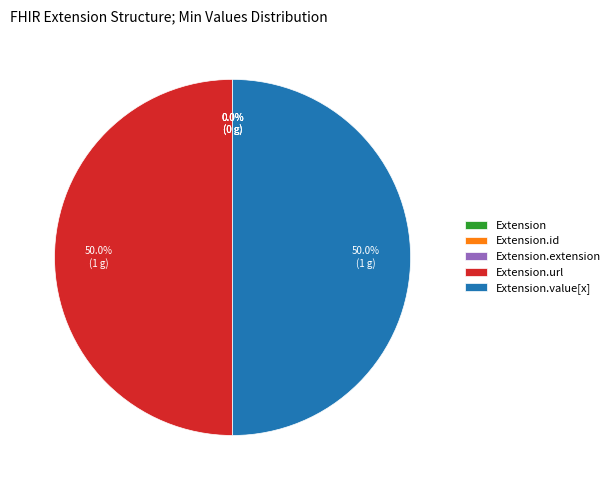

Combined, do Extension and Extension.url account for over 50%?

No